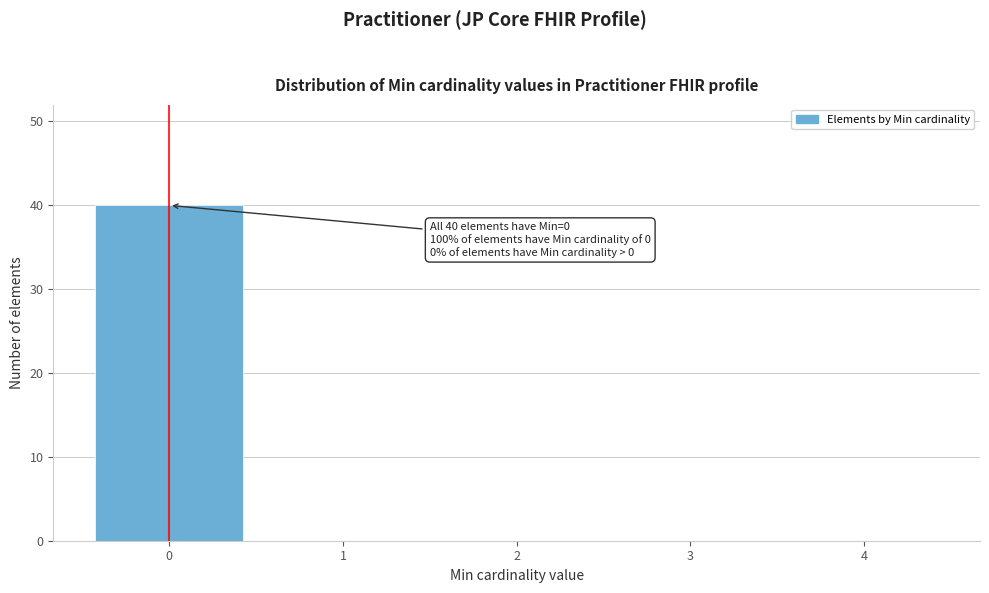

Which range on the x-axis has the tallest bar?

-0.5 to 0.5